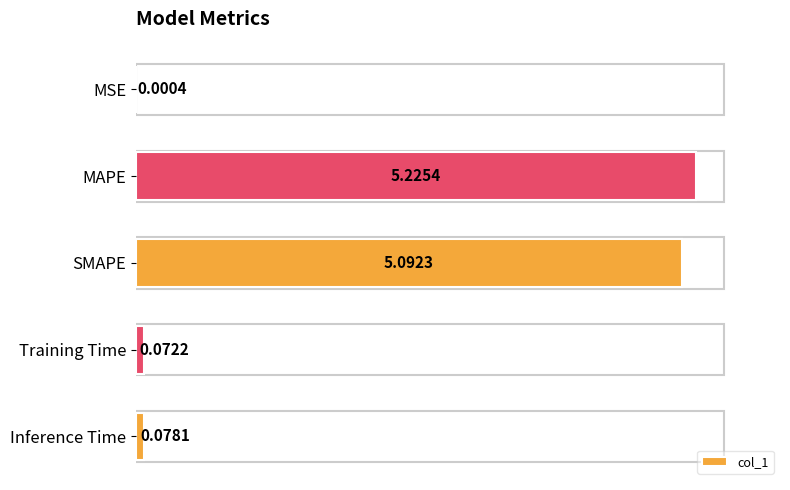

What is the change in value from SMAPE to Training Time?

-5.0